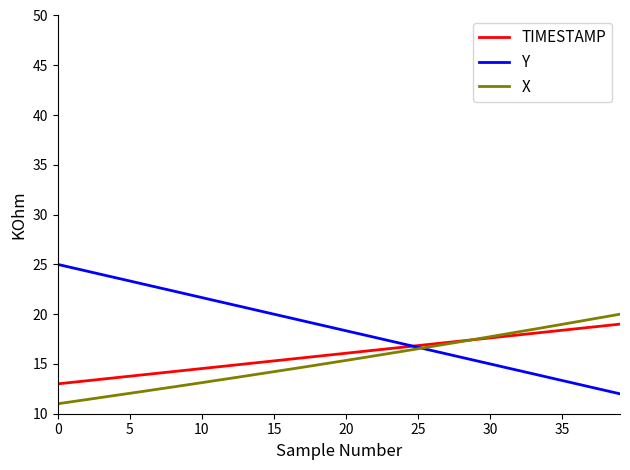

What is the minimum value shown in the chart?

11.0